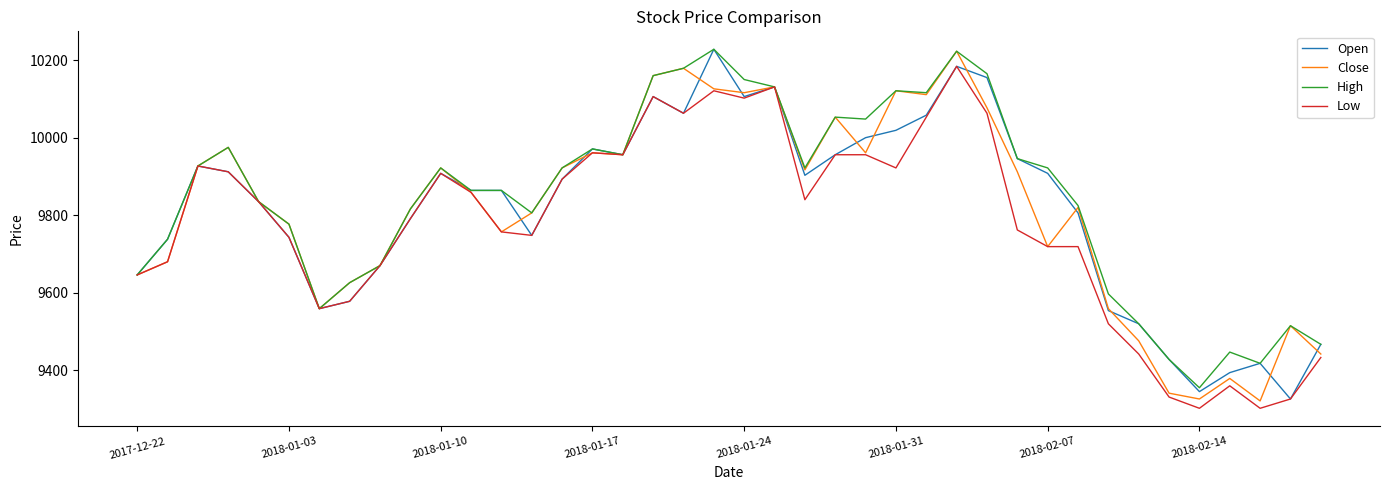

What is the maximum value for Close?

10223